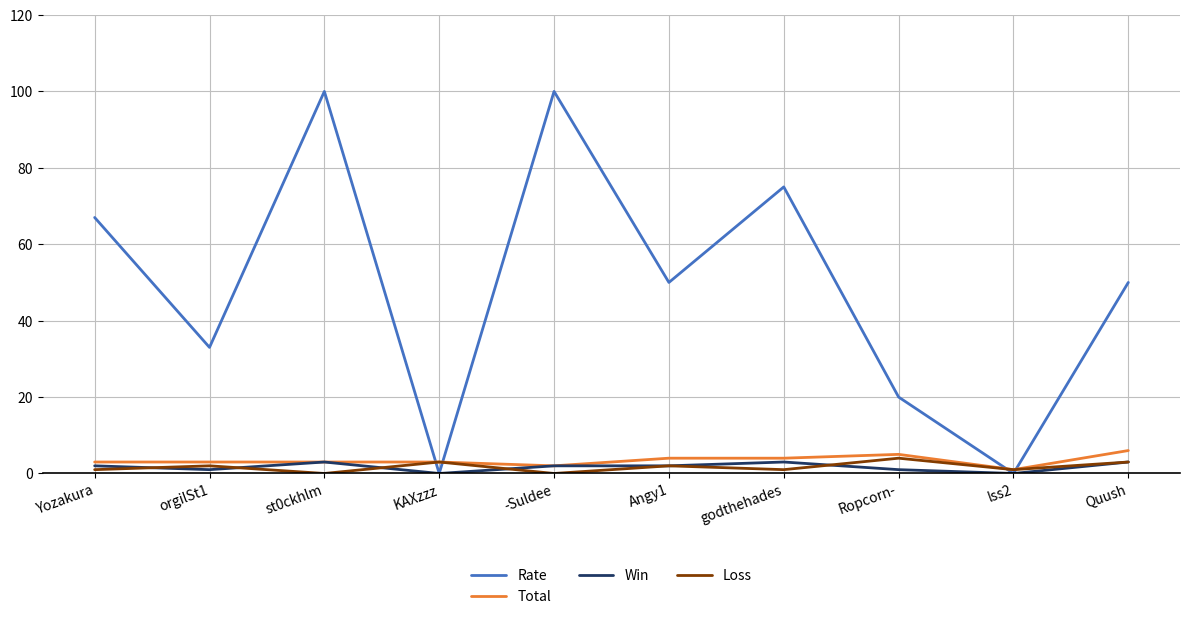

True or false: Loss has more than 0 interior local peaks.

True